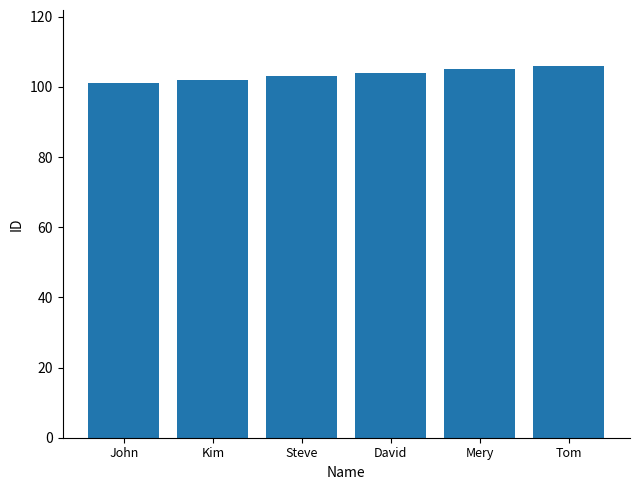

Is it true that the value at David is 169?

False